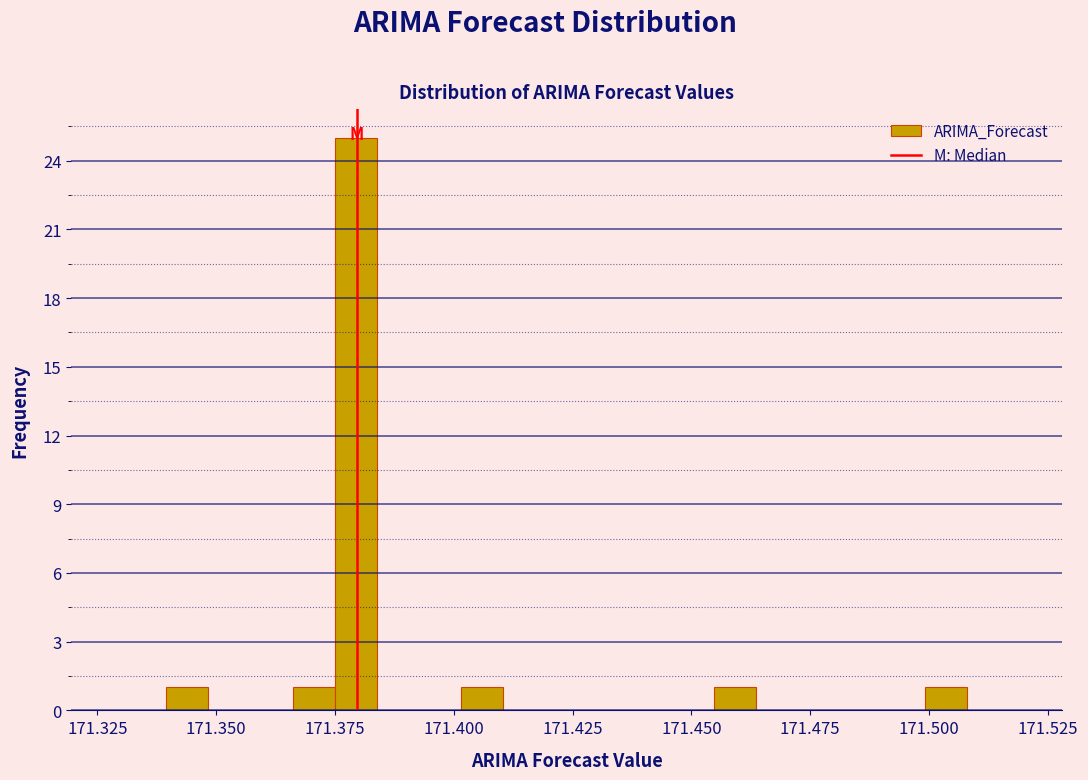

Around what value on the x-axis is the tallest bar? Give the approximate position of its centre, as read against the axis.

171.380